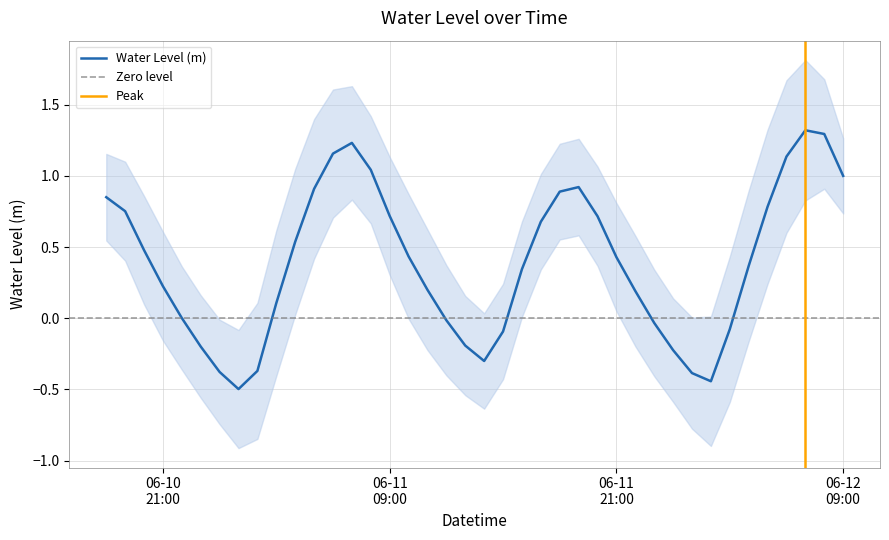

Where is the first local minimum?

2025-06-11 01:00:00